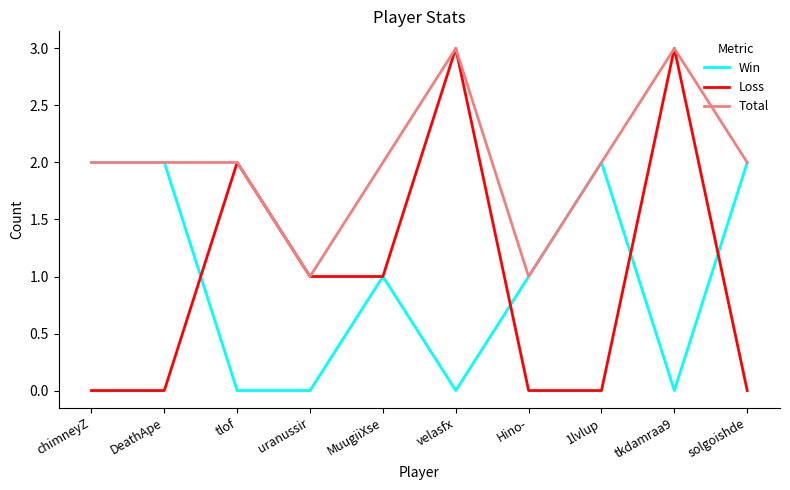

The Total series shows 3 at velasfx. True or false?

True